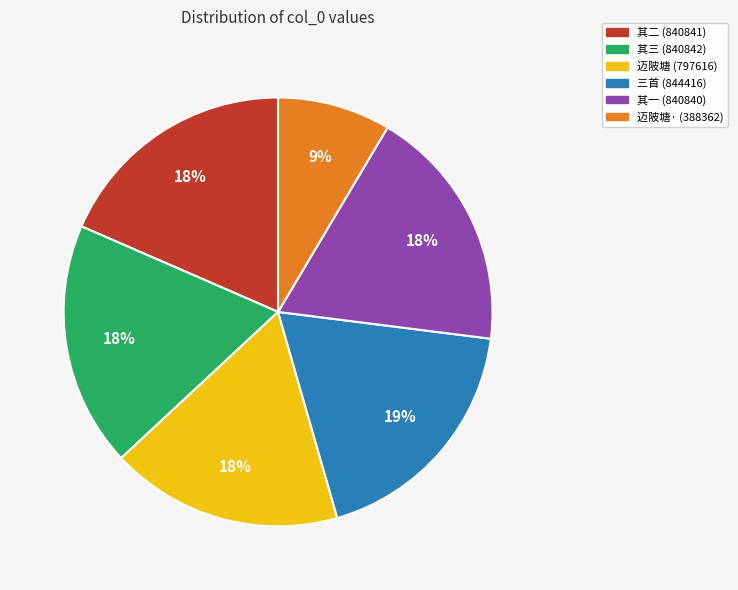

Is there a majority slice in this chart?

No